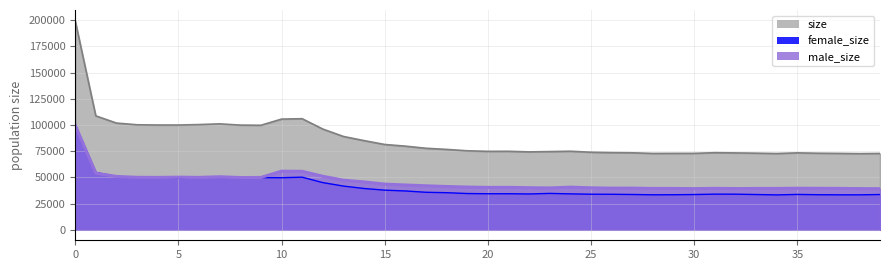

Reading left to right, what are all the values shown in this chart?

female_size: 0=99845	1=54686	2=50929	3=50146	4=50003	5=49748	6=50417	7=50445	8=50034	9=49797	10=49709	11=50205	12=45047	13=41721	14=39414	15=37833	16=37066	17=35806	18=35416	19=34607	20=34414	21=34415	22=34192	23=34732	24=34284	25=33958	26=33900	27=33699	28=33402	29=33462	30=33657	31=34024	32=33995	33=33660	34=33310	35=33754	36=33474	37=33387	38=33360	39=33669
male_size: 0=99890	1=54038	2=50919	3=50074	4=49989	5=50222	6=49994	7=50641	8=49868	9=49947	10=55925	11=55793	12=51075	13=47329	14=45679	15=43577	16=42760	17=41990	18=41302	19=40780	20=40445	21=40506	22=40157	23=39916	24=40691	25=40043	26=39744	27=39773	28=39464	29=39466	30=39287	31=39562	32=39368	33=39453	34=39473	35=39662	36=39588	37=39523	38=39318	39=39198
size: 0=199735	1=108724	2=101848	3=100220	4=99992	5=99970	6=100411	7=101086	8=99902	9=99744	10=105634	11=105998	12=96122	13=89050	14=85093	15=81410	16=79826	17=77796	18=76718	19=75387	20=74859	21=74921	22=74349	23=74648	24=74975	25=74001	26=73644	27=73472	28=72866	29=72928	30=72944	31=73586	32=73363	33=73113	34=72783	35=73416	36=73062	37=72910	38=72678	39=72867